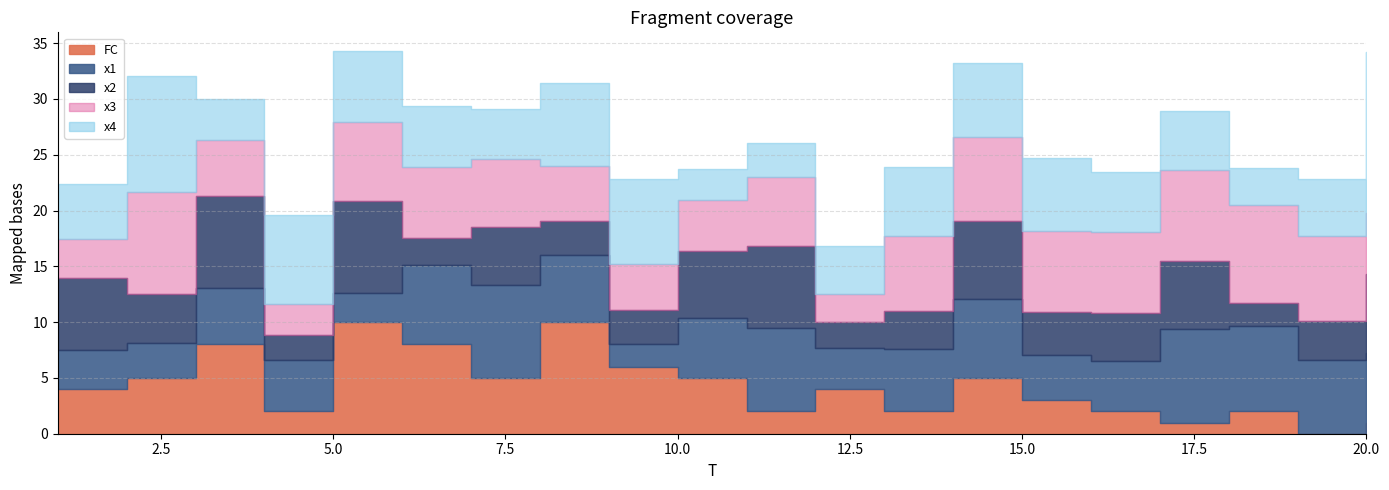

How many lines are shown in the chart?

5